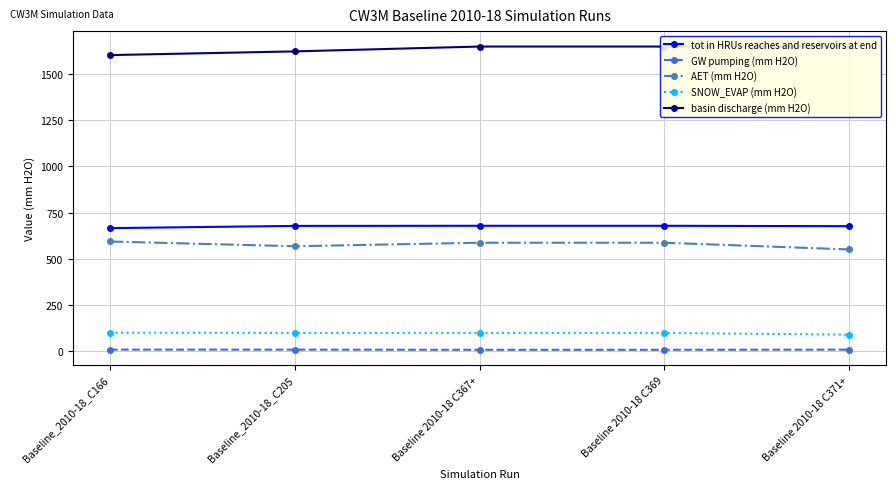

Which series has the largest range (max minus min)?

basin discharge (mm H2O)